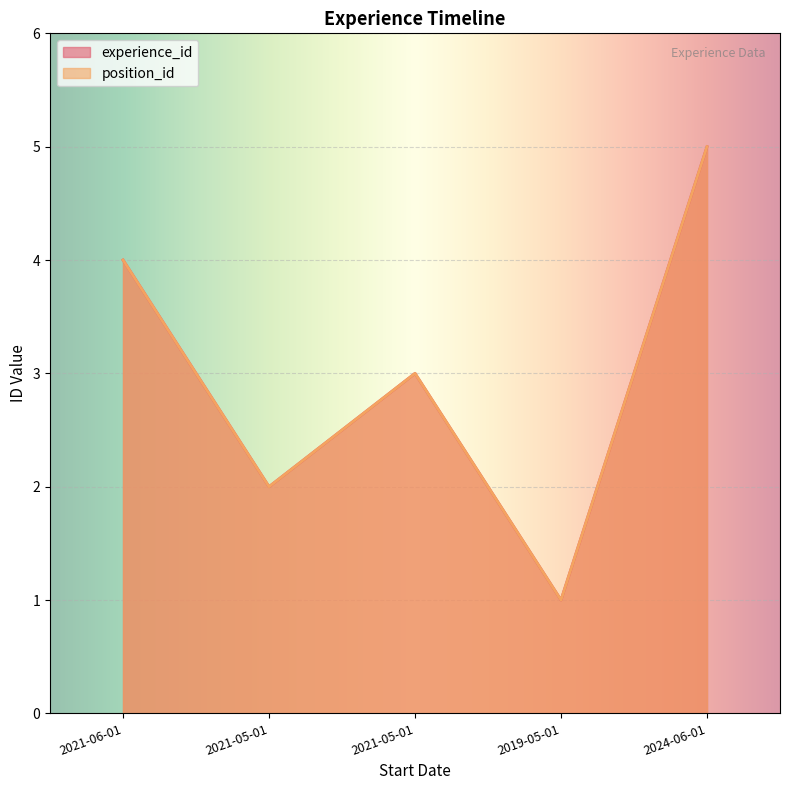

Does the chart display data point markers on the line(s)?

No